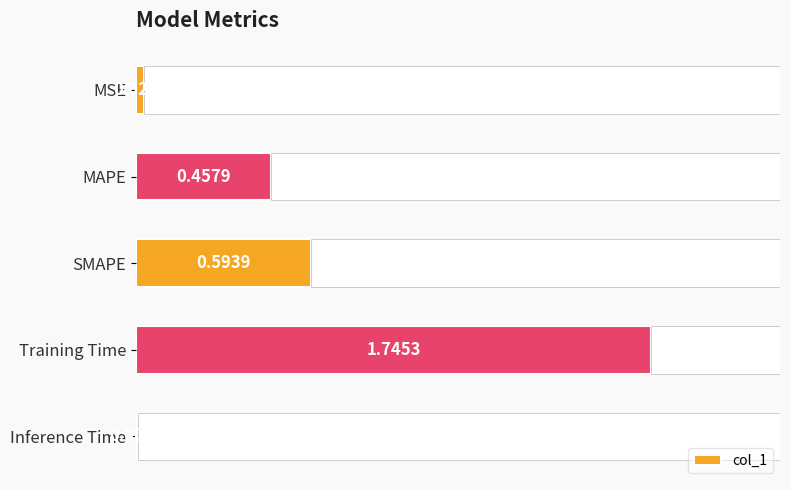

The value at MAPE is 0.6. True or false?

False